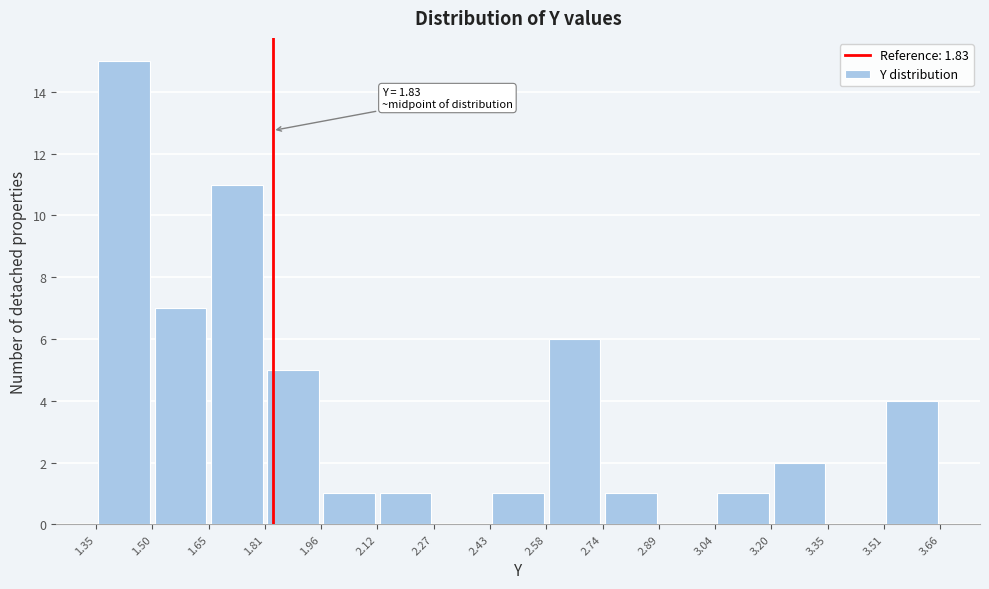

Over which range of the x-axis is the bar tallest?

1.35 to 1.50